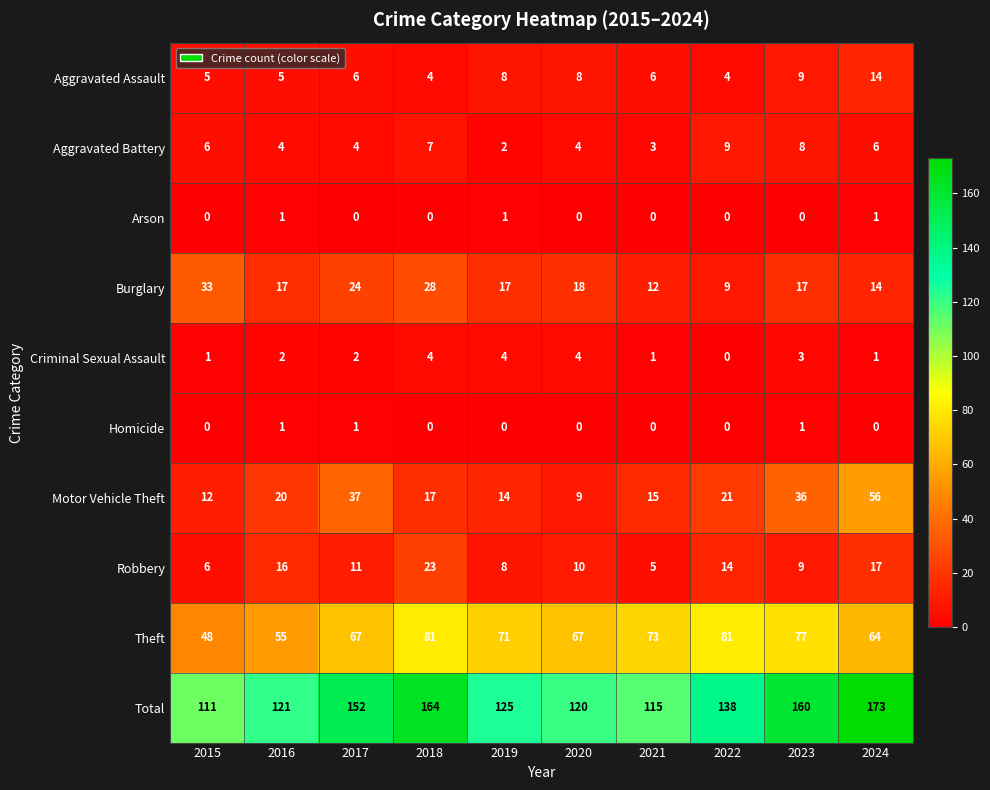

Which series has the largest range (max minus min)?

Total